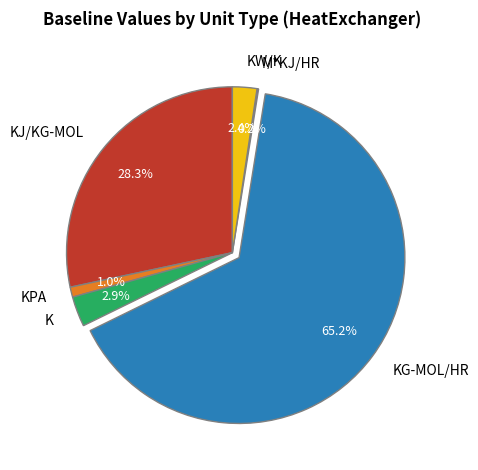

True or false: KJ/KG-MOL accounts for 28% of the total.

True